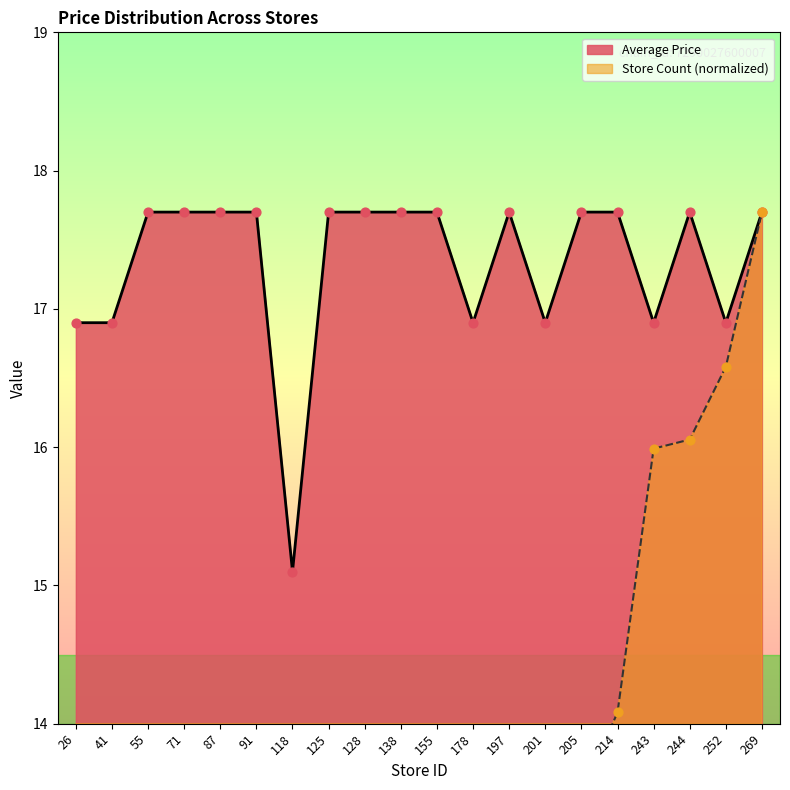

Which series reaches the minimum Y coordinate?

Store Count